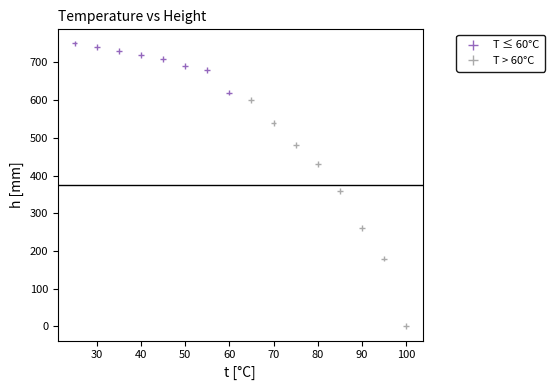

What Y value in the scatter plot is closest to 375?

360